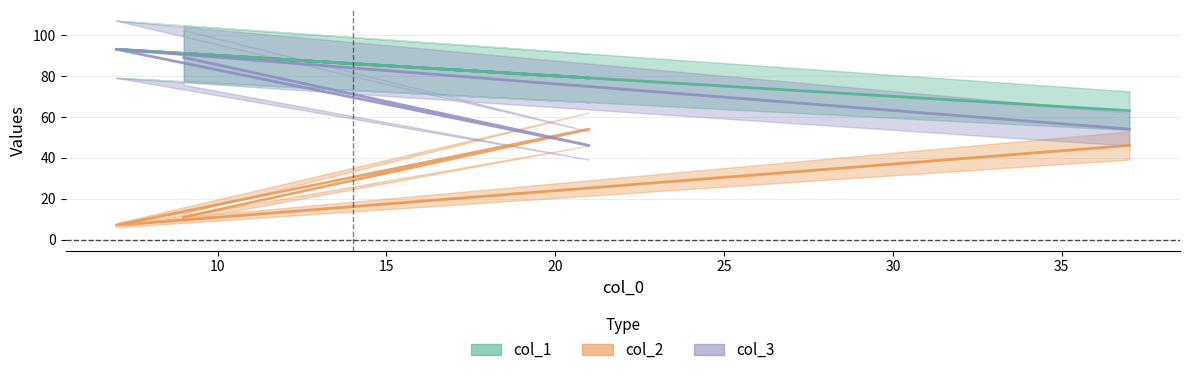

The value of col_1 at 9 is 91. True or false?

True